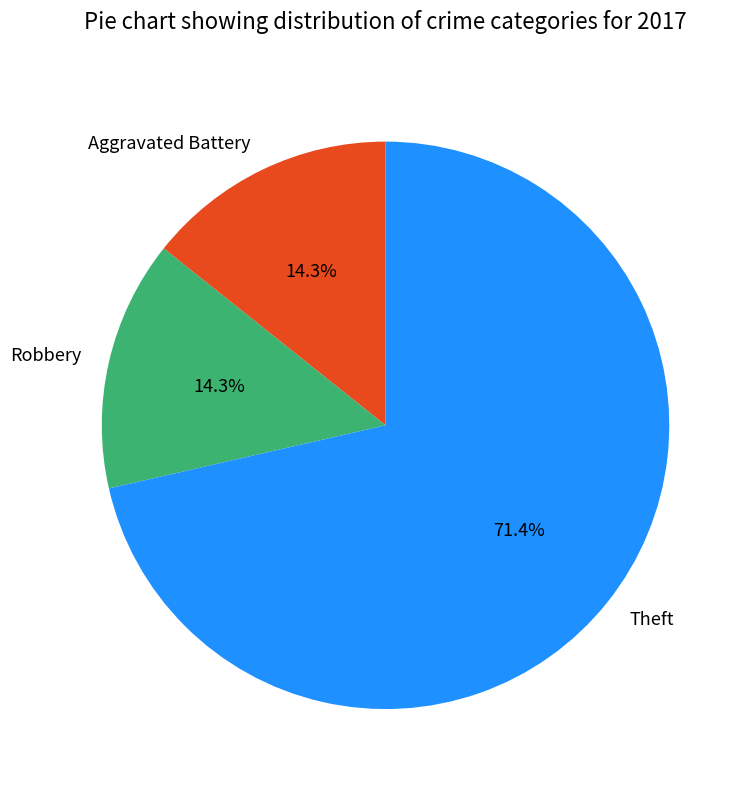

Which category has the biggest portion of the pie?

Theft